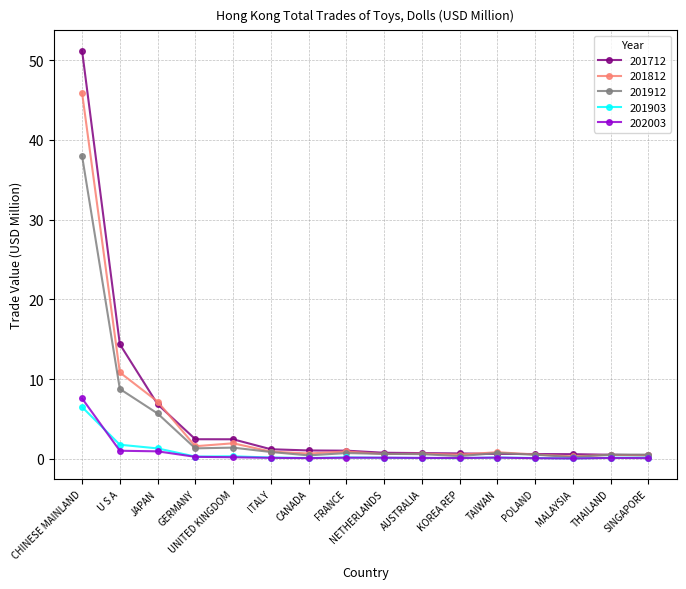

True or false: 201912 has a value of 38.0 at CHINESE MAINLAND.

True